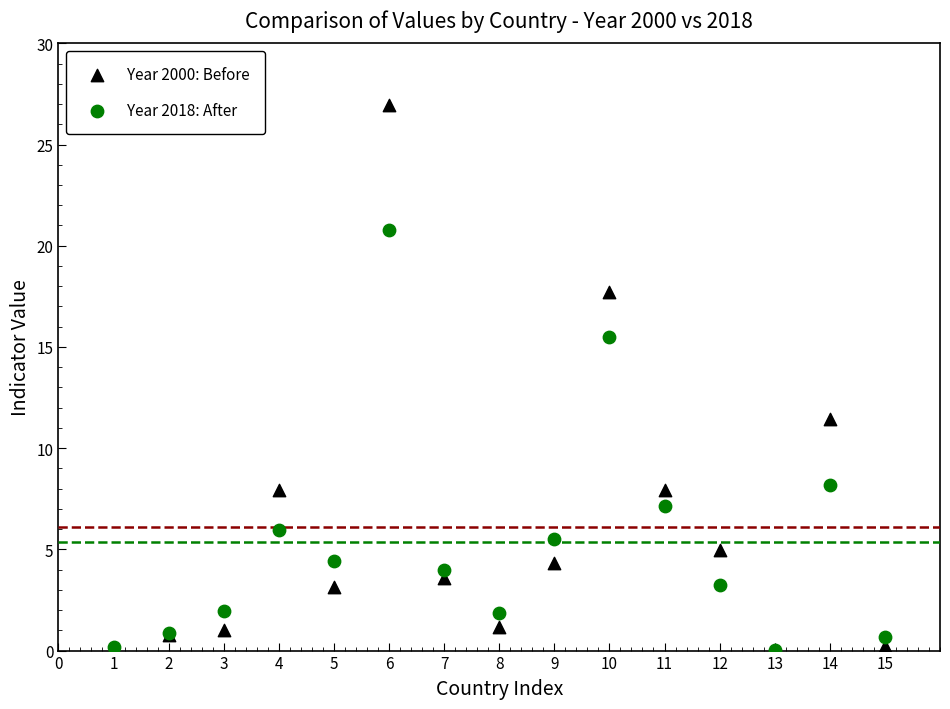

Which series contains the highest Y value?

Year 2000: Before